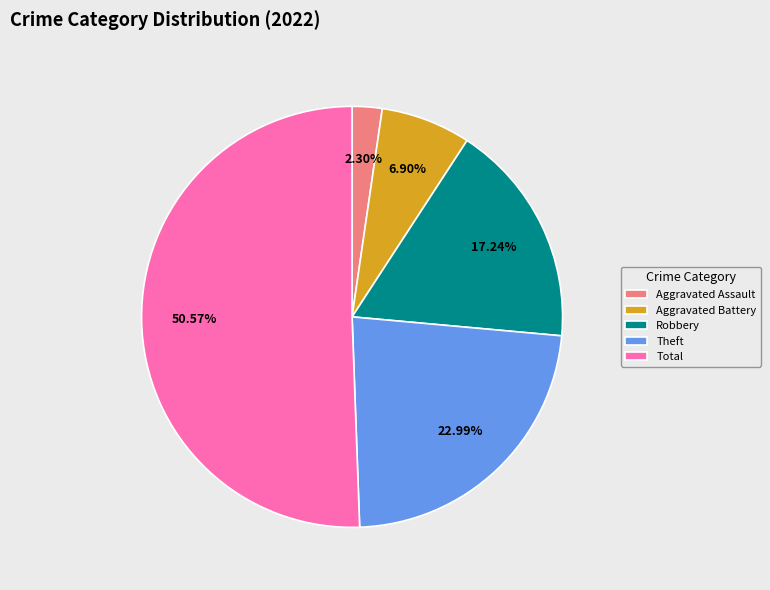

Which slice is the smallest?

Aggravated Assault